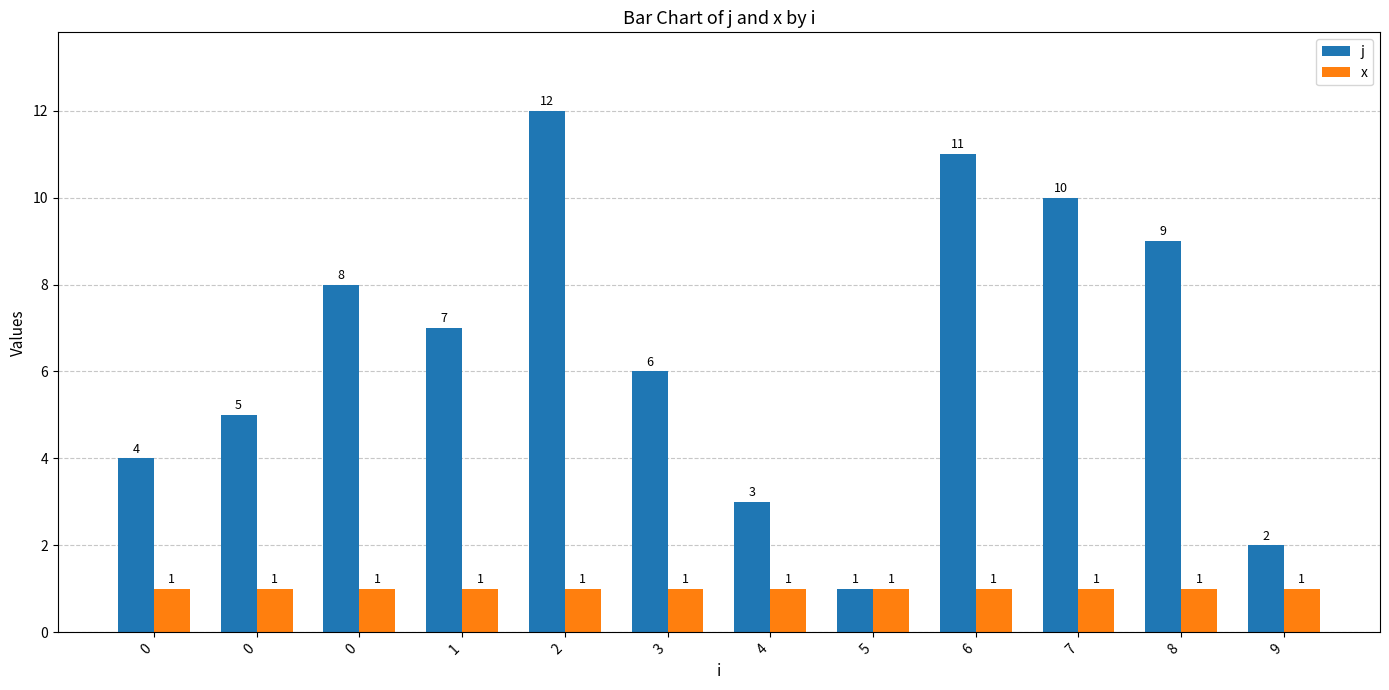

What is the highest value of the x series?

1